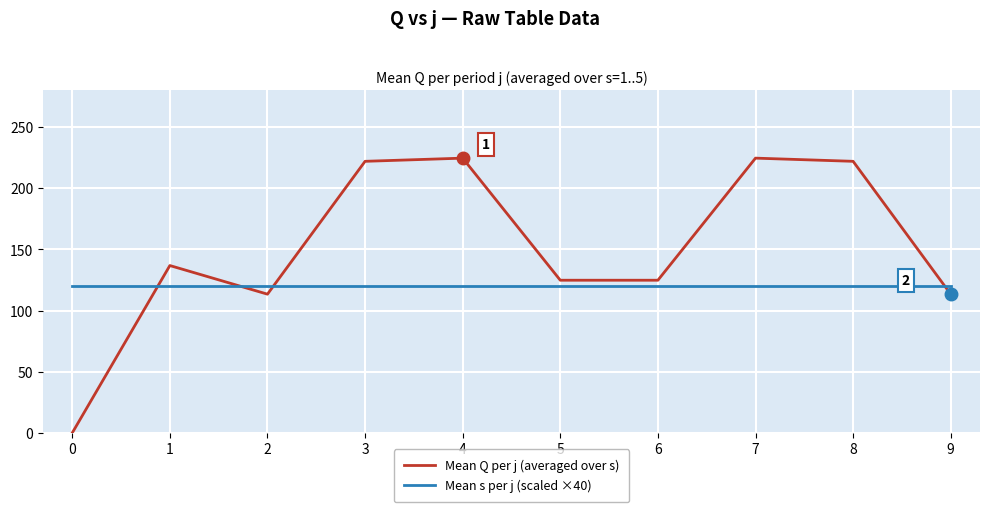

In Mean Q per j (averaged over s), how many points are higher than both neighbors (excluding endpoints)?

3